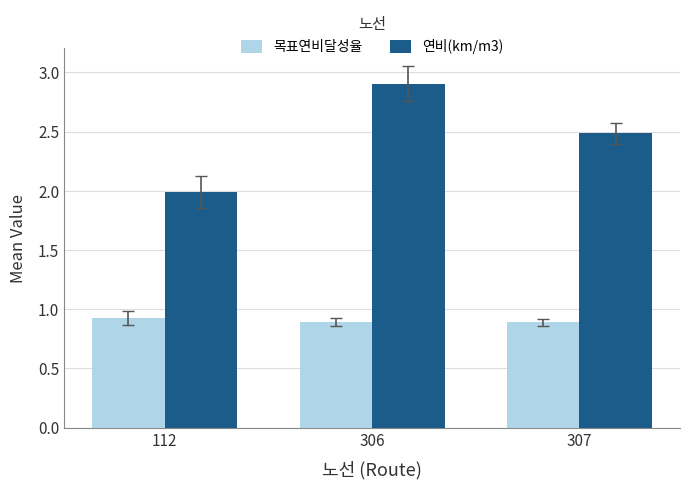

Reading left to right, list all the values displayed in this chart.

목표연비달성율: 0.9	0.9	0.9
연비(km/m3): 2.0	2.9	2.5